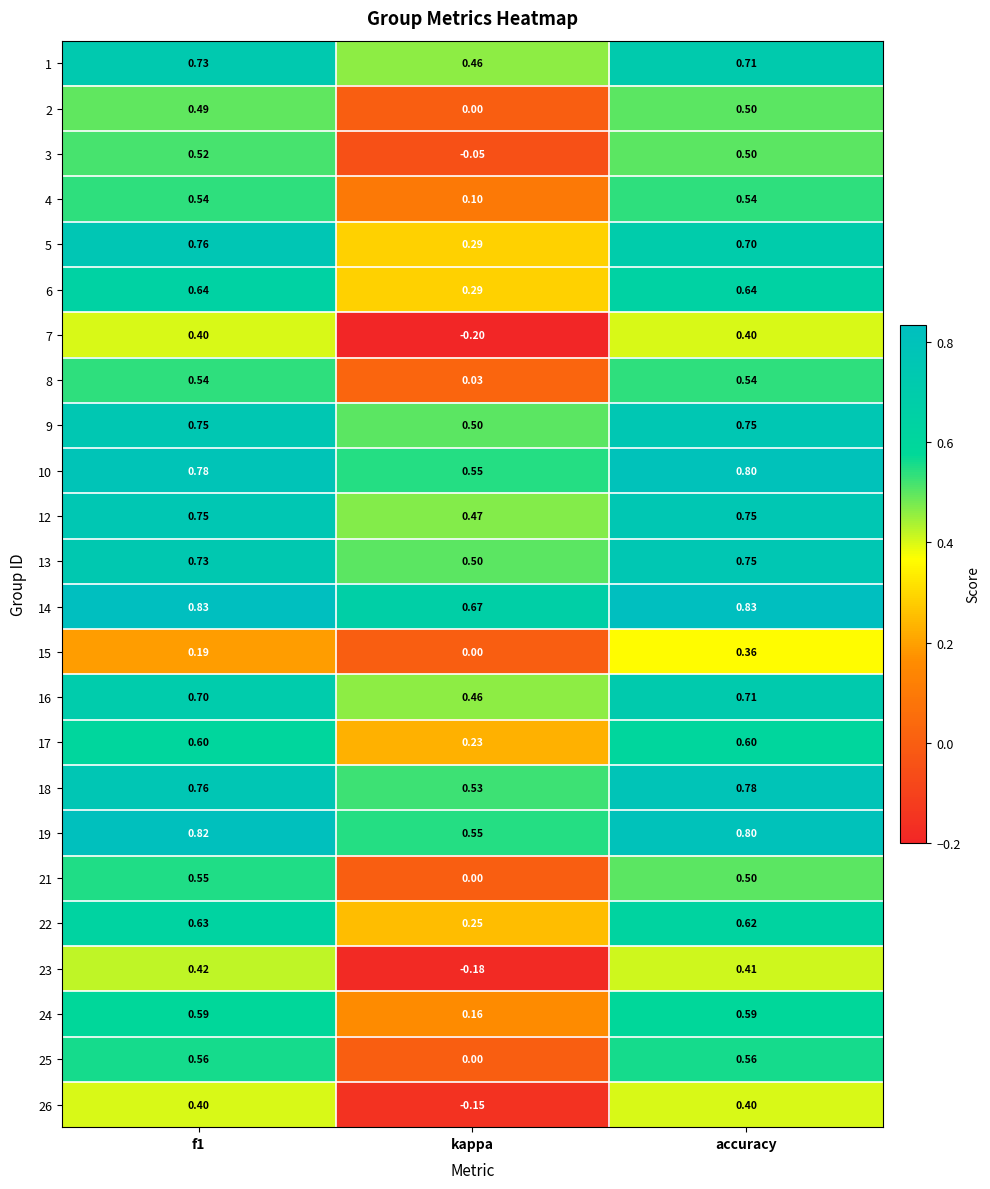

Which category has the lowest value in the 7 series?

kappa